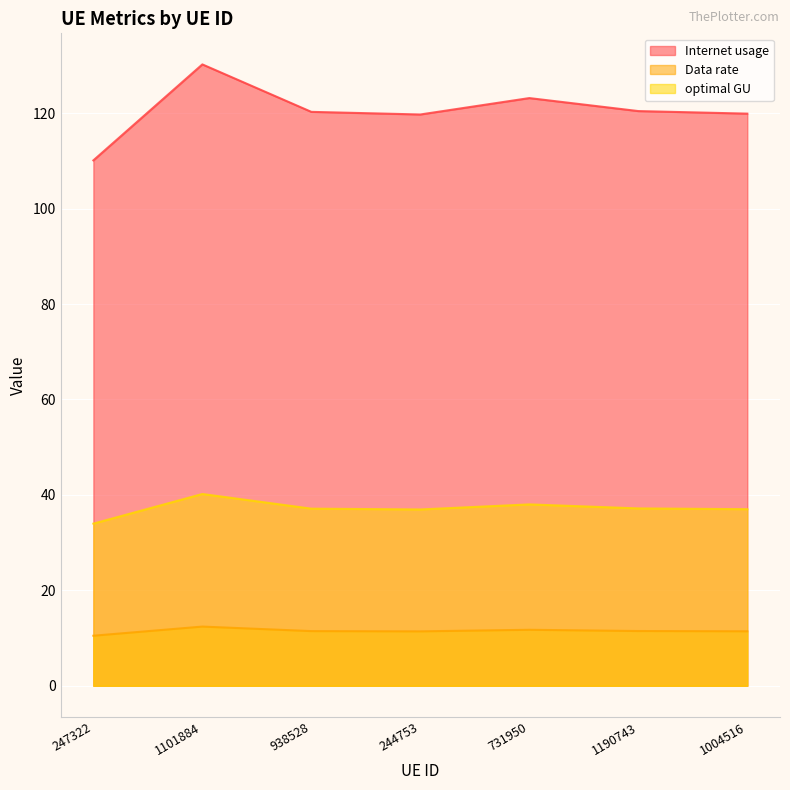

True or false: optimal GU and Data rate intersect in this chart.

False